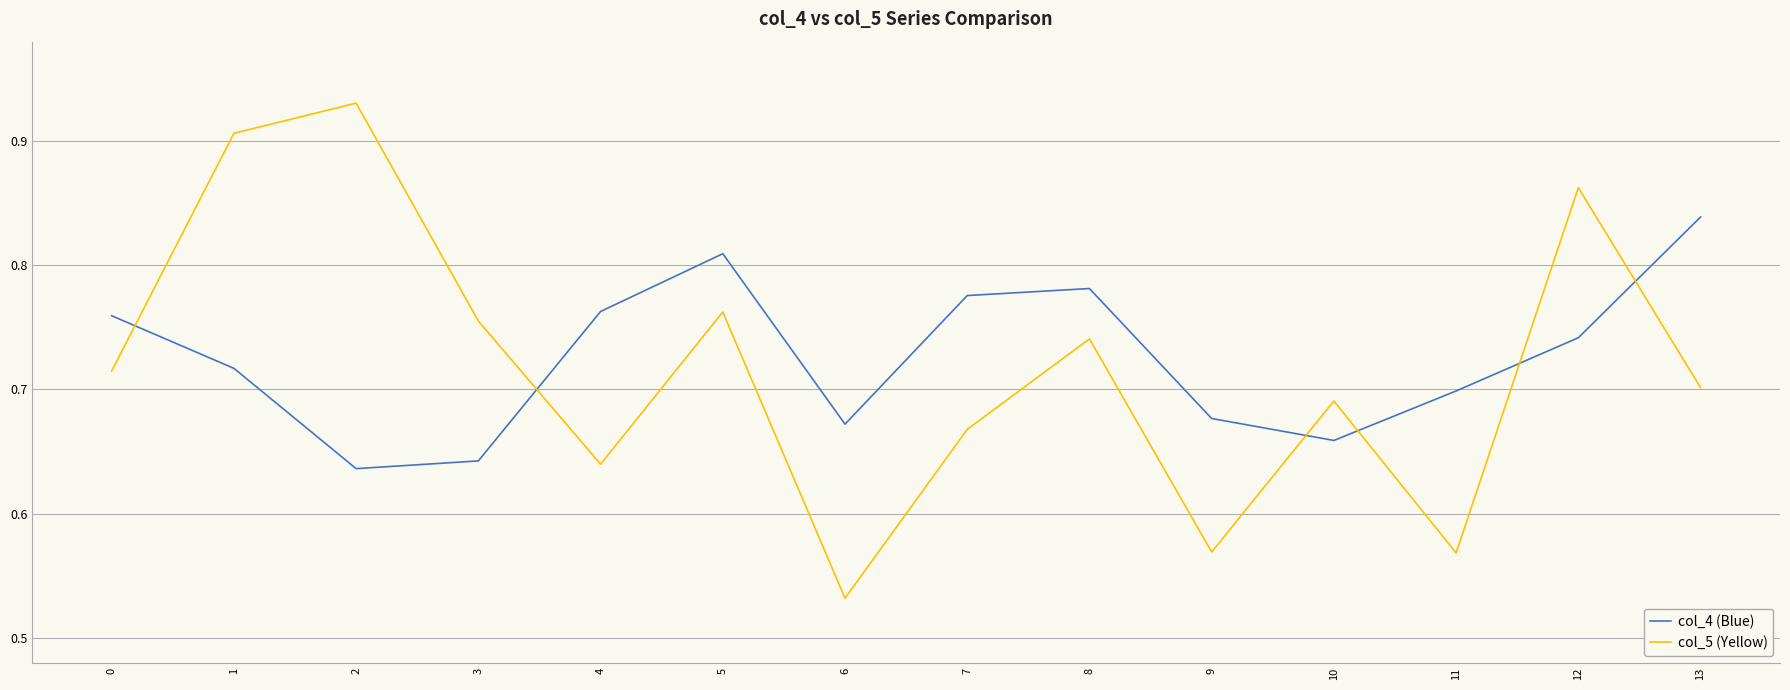

What is the total value across all series at 9?

1.2